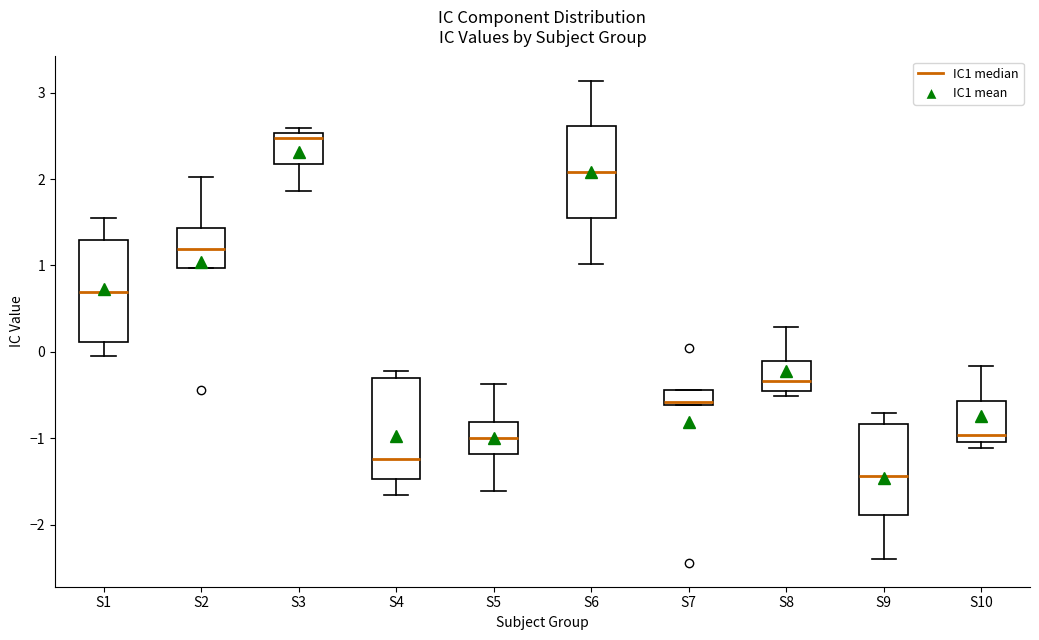

Which box's median line is the lowest?

S9